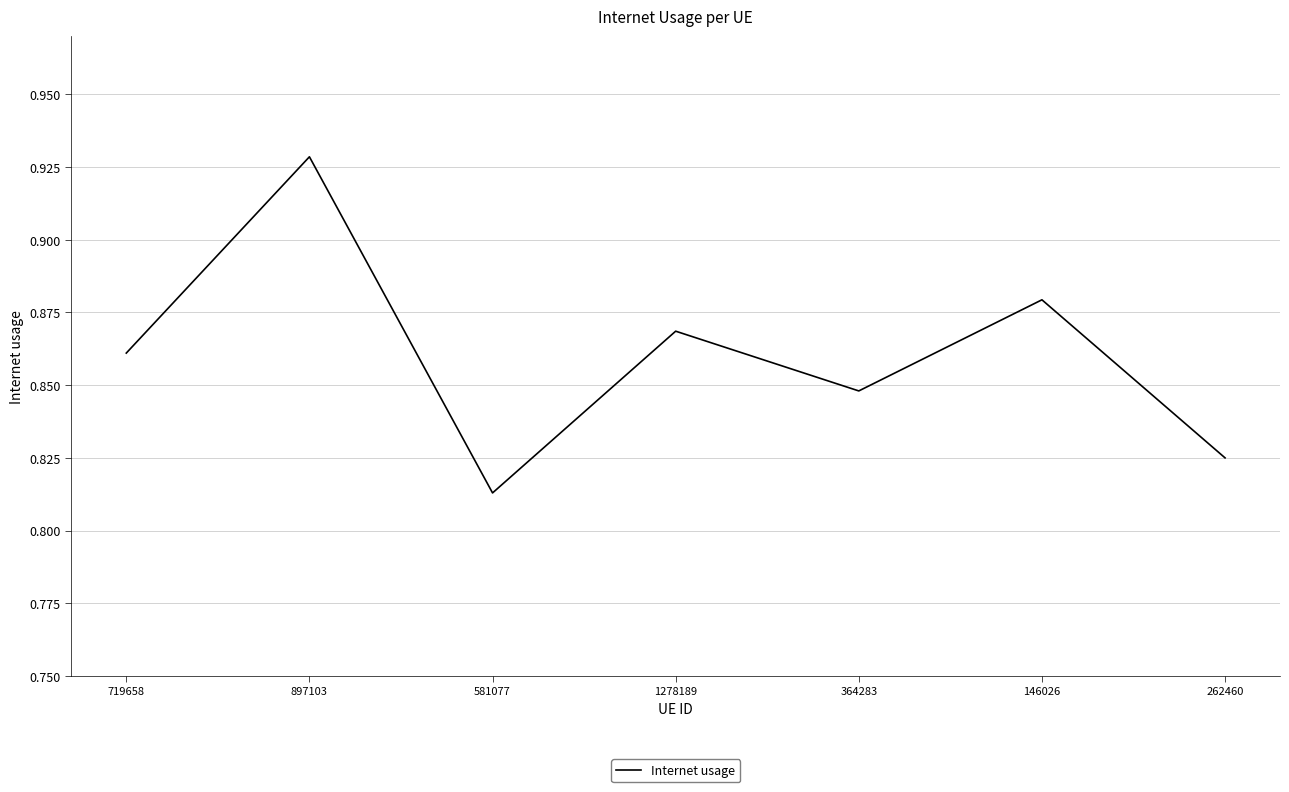

Between 719658 and 897103, which is larger?

897103